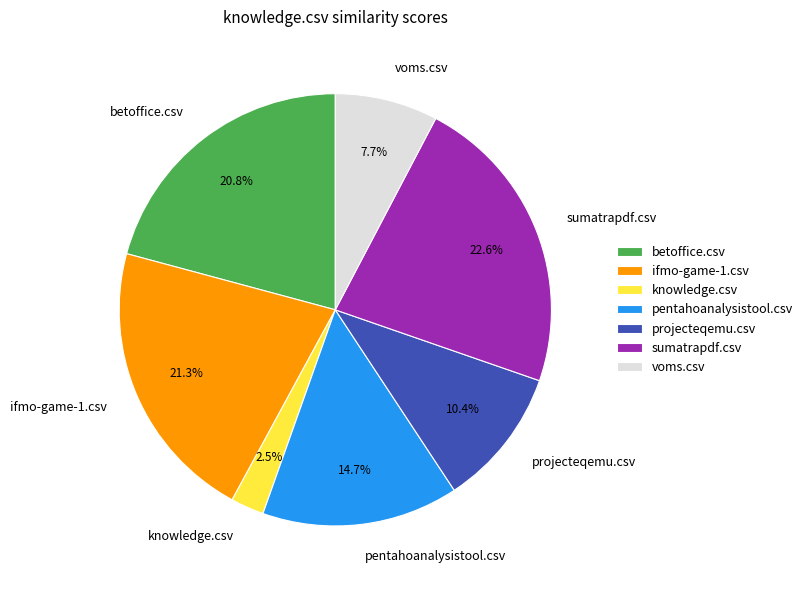

Is there any slice that represents more than half of the pie?

No